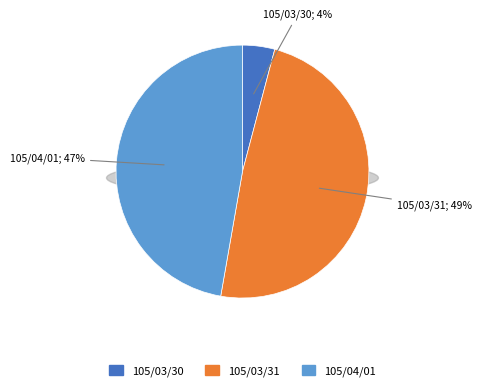

To the nearest percent, what is the difference between the 105/03/31 and 105/03/30 slice percentages?

45%